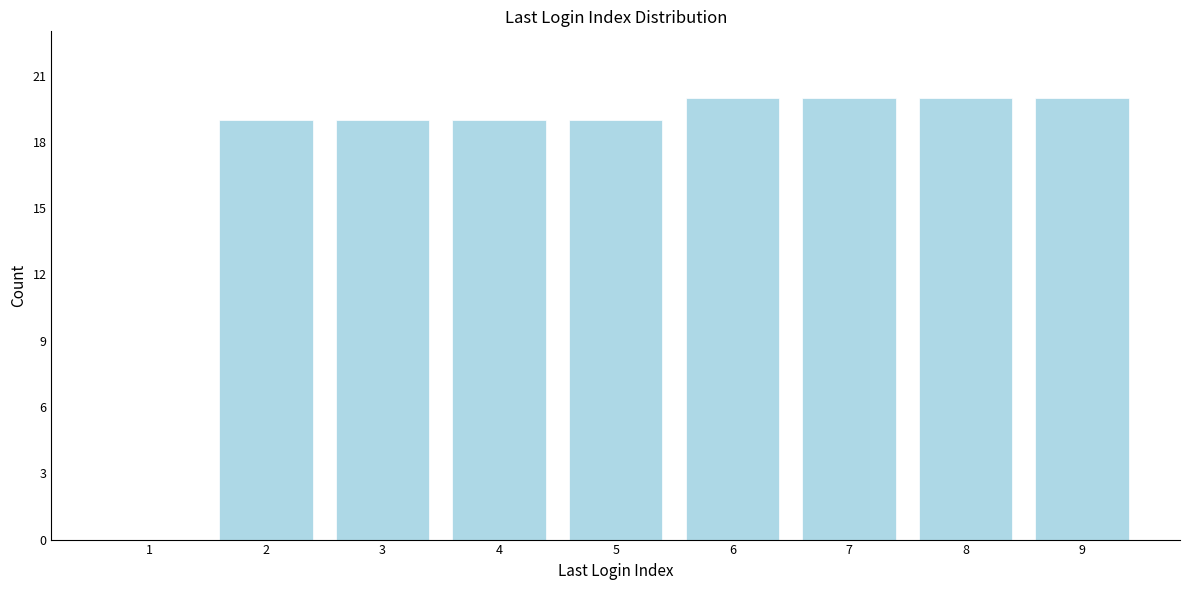

Reading left to right, extract all data points from this chart.

1=0	2=19	3=19	4=19	5=19	6=20	7=20	8=20	9=20